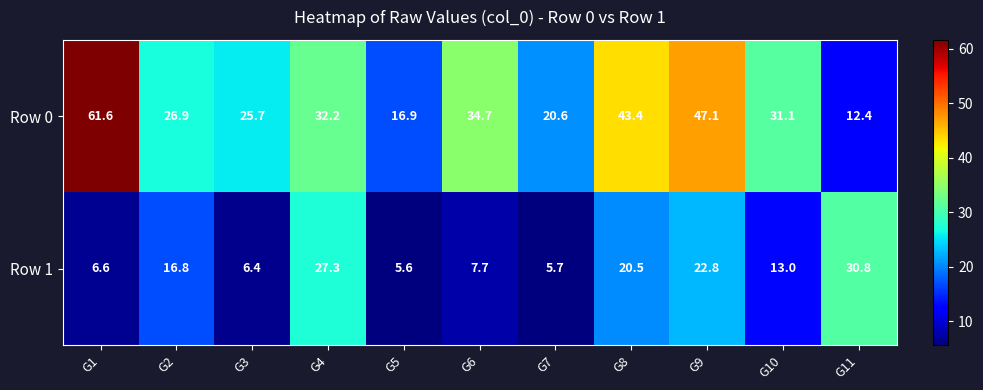

How many series are shown in this chart?

2